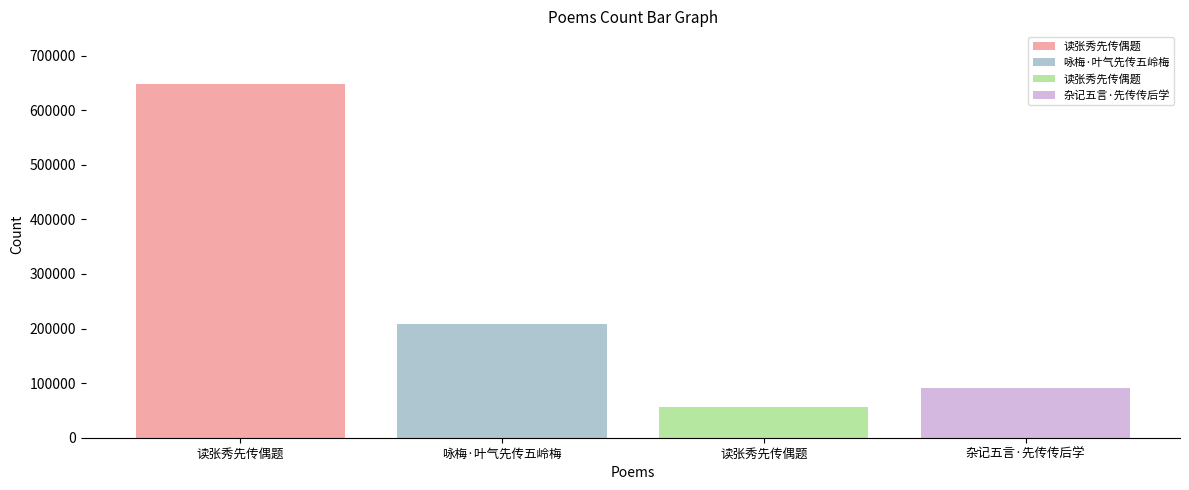

How many data points does each series have?

4